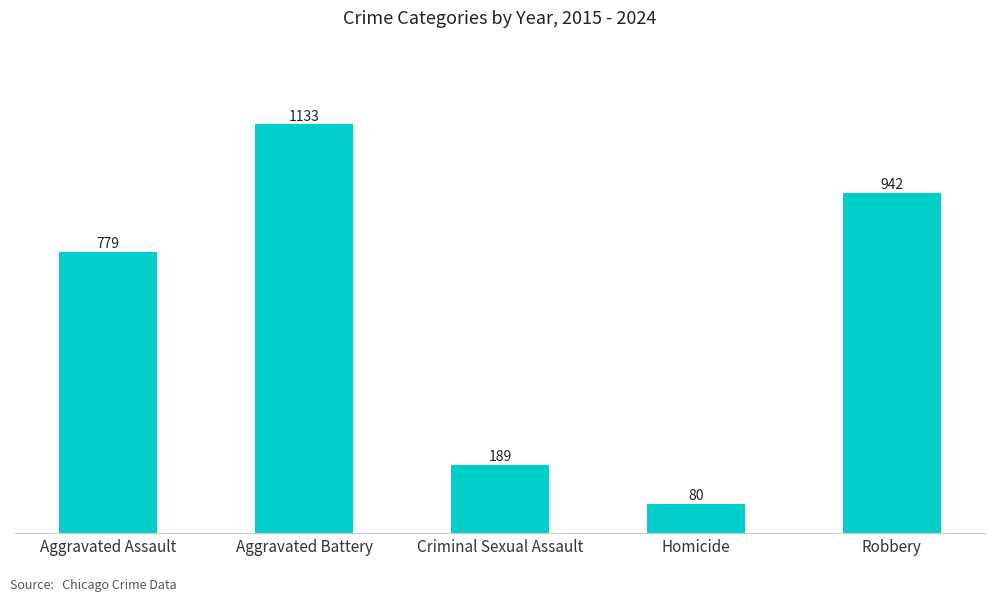

What is the average value?

625